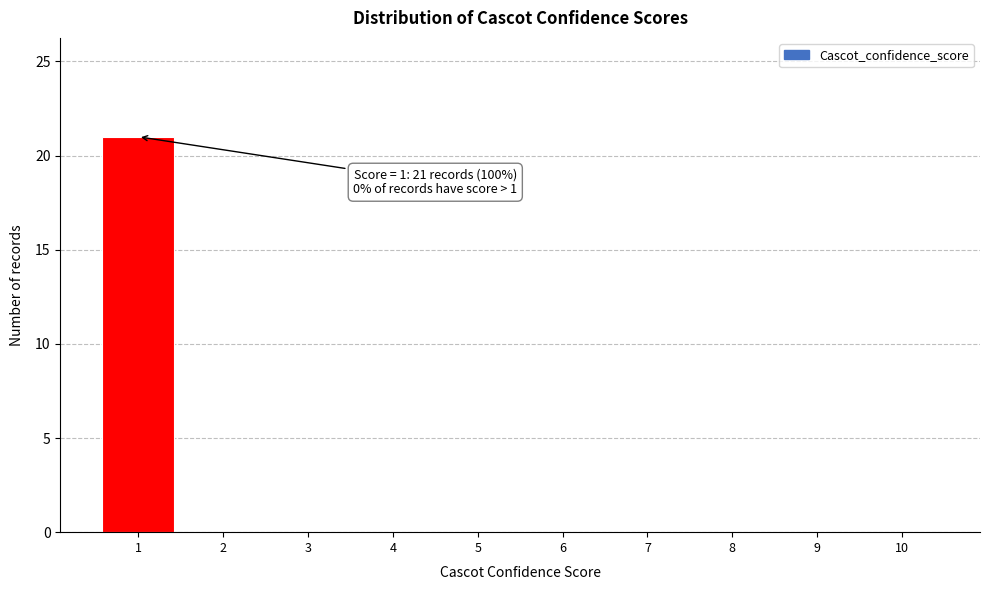

Over which range of the x-axis is the bar tallest?

0.5 to 1.5